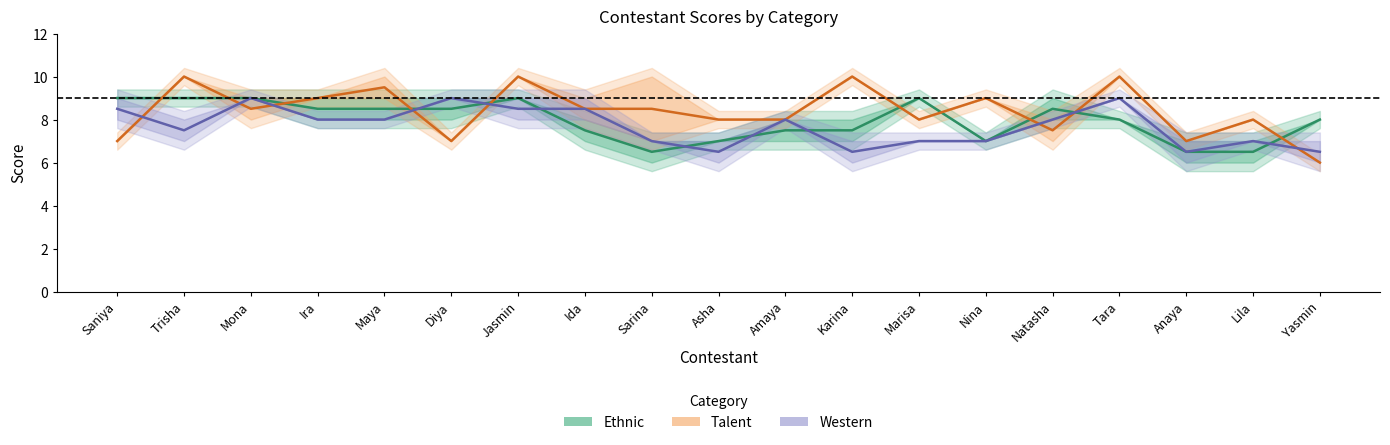

What is the sum of all Ethnic values?

151.0